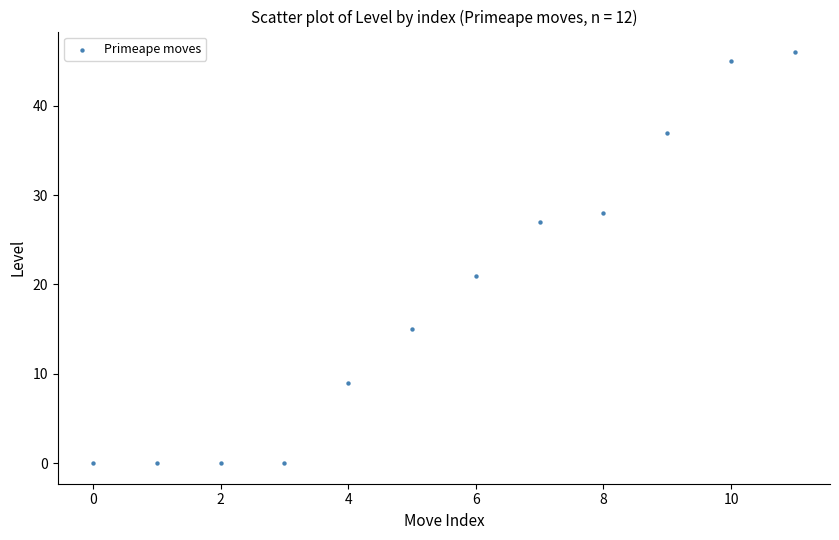

What is the range of Y values (max minus min)?

46